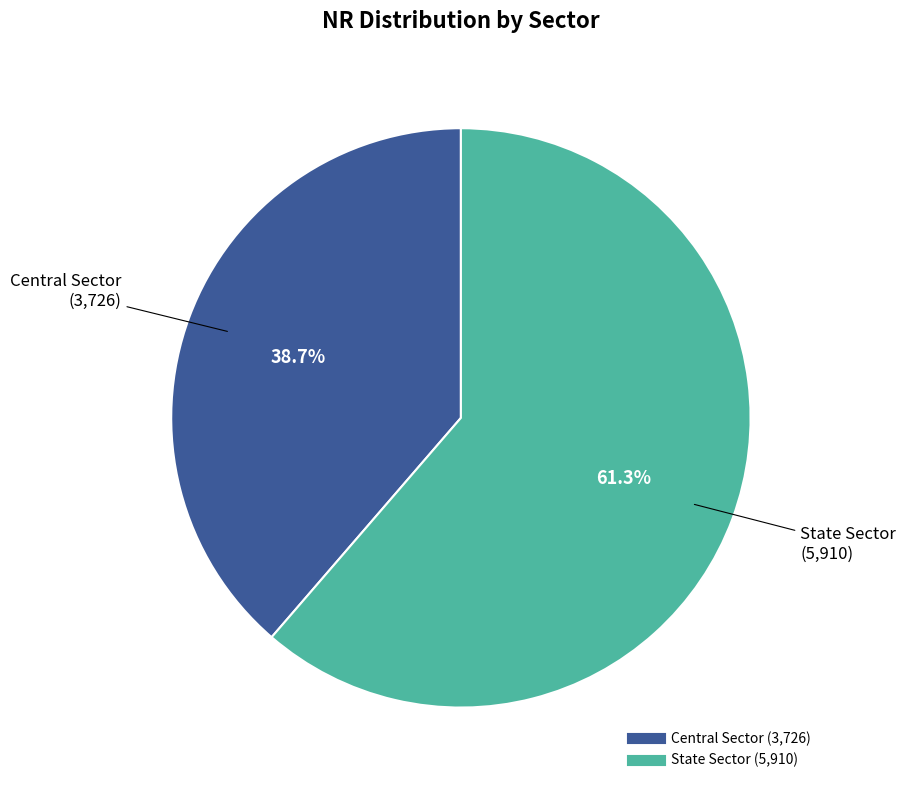

What is the total percentage of State Sector and Central Sector?

100.0%